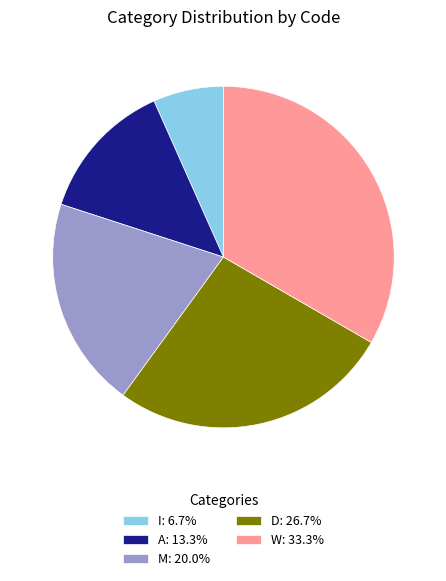

Does M represent more than half of the total?

No